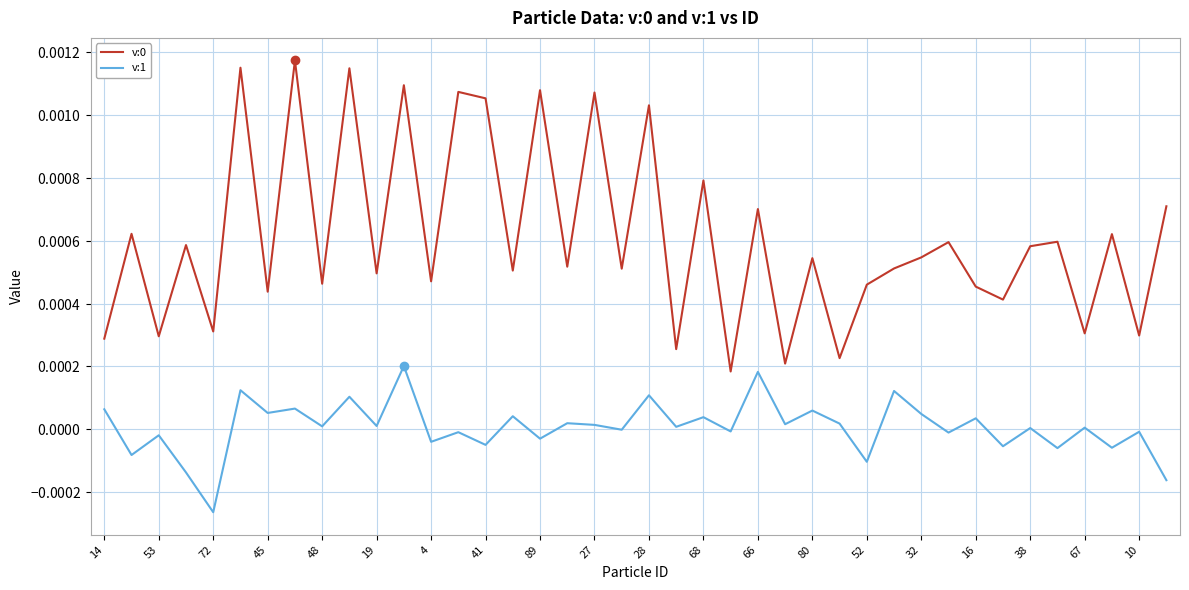

Does the chart have visible grid lines?

Yes